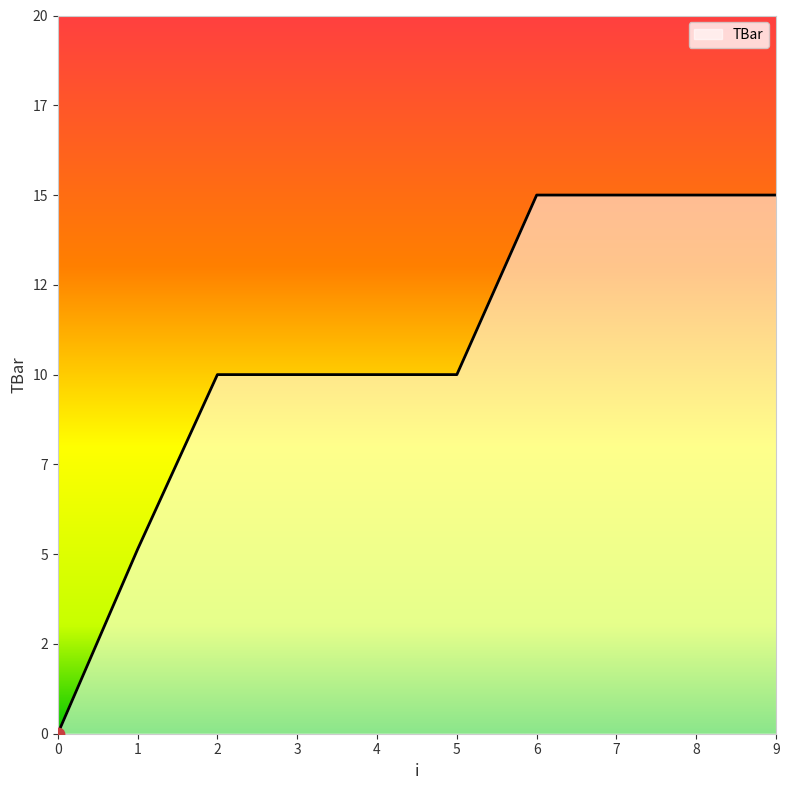

What is the ratio of the value at 4 to the value at 3?

1.0